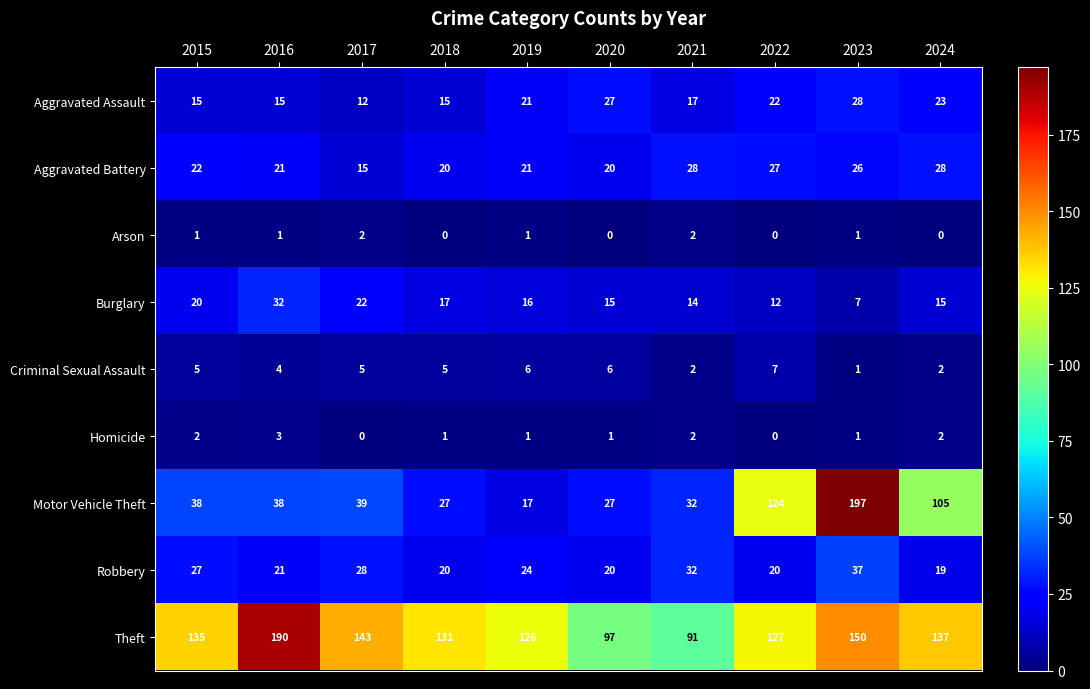

At 2015, list the series in order from smallest to largest.

Arson, Homicide, Criminal Sexual Assault, Aggravated Assault, Burglary, Aggravated Battery, Robbery, Motor Vehicle Theft, Theft